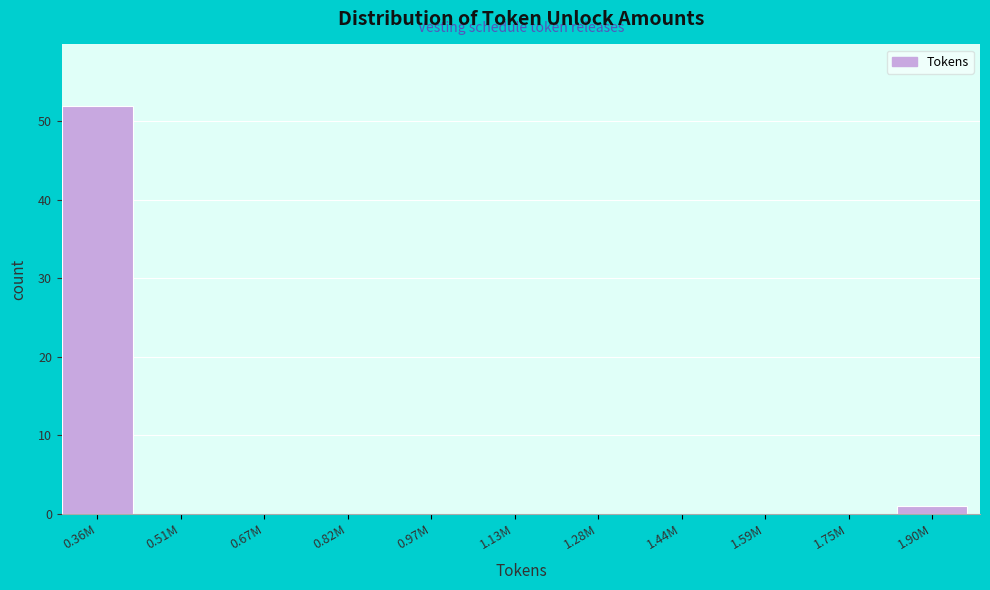

Reading right to left, transcribe all the data shown in this chart.

1.90M=1	1.75M=0	1.59M=0	1.44M=0	1.28M=0	1.13M=0	0.97M=0	0.82M=0	0.67M=0	0.51M=0	0.36M=52